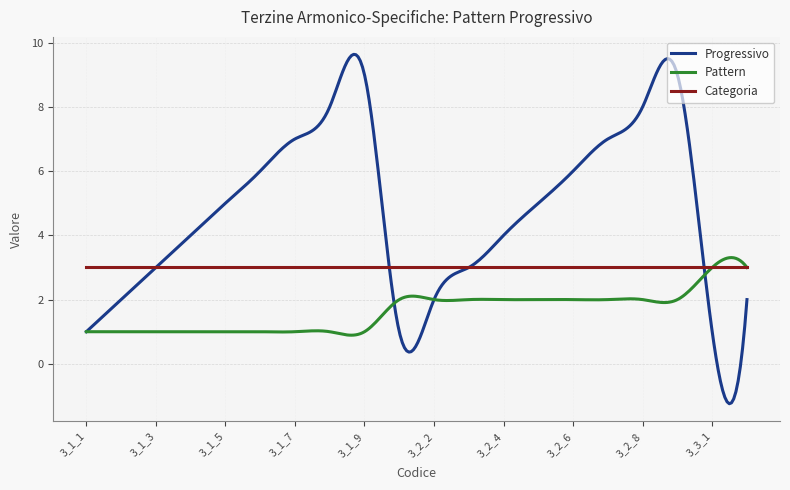

Which series has the largest total across all categories?

Progressivo